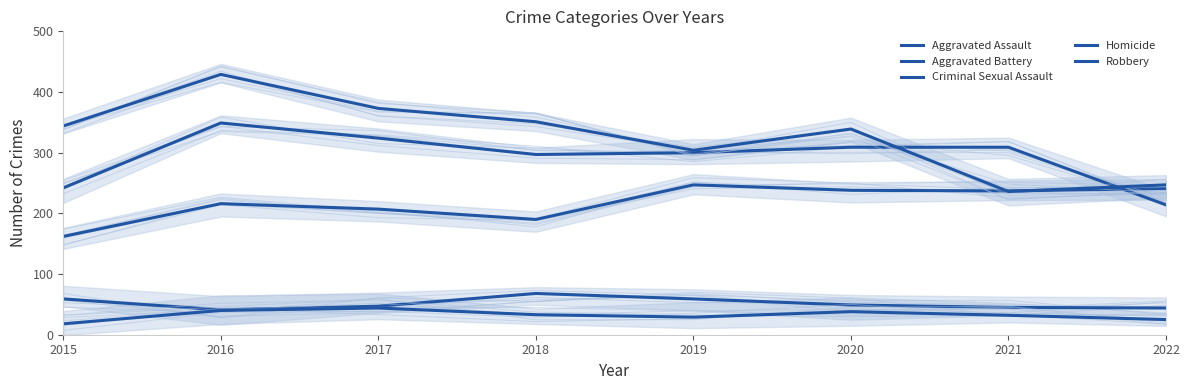

Which label corresponds to the largest value in the chart?

2016